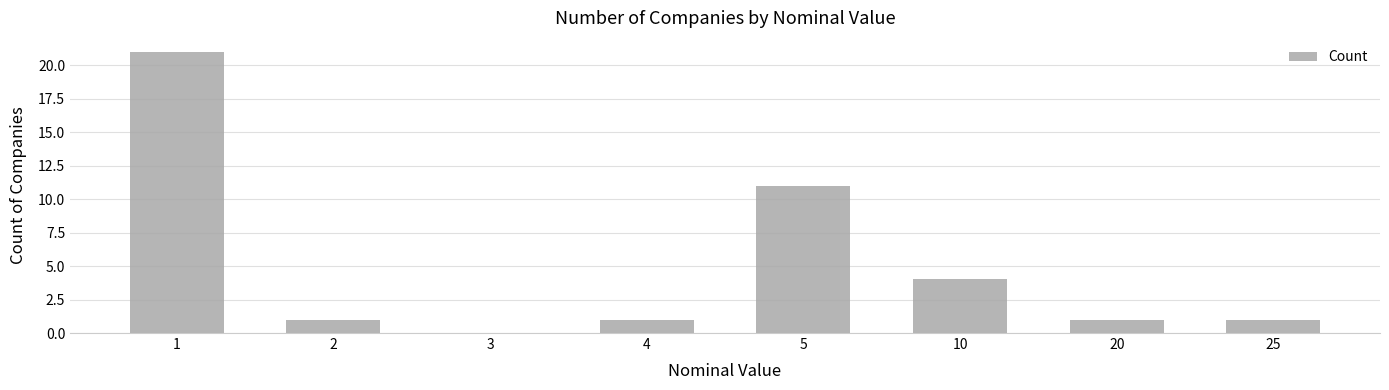

Reading left to right, extract all data points from this chart.

21	1	0	1	11	4	1	1